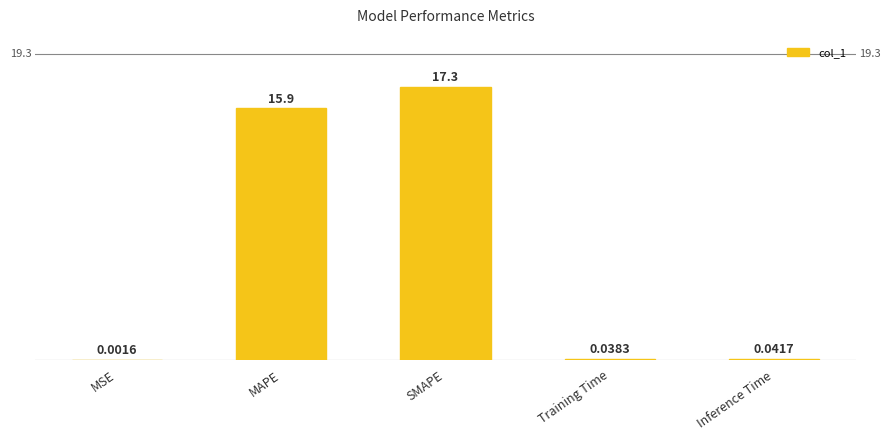

Where is the data nearest to the value 8?

MAPE